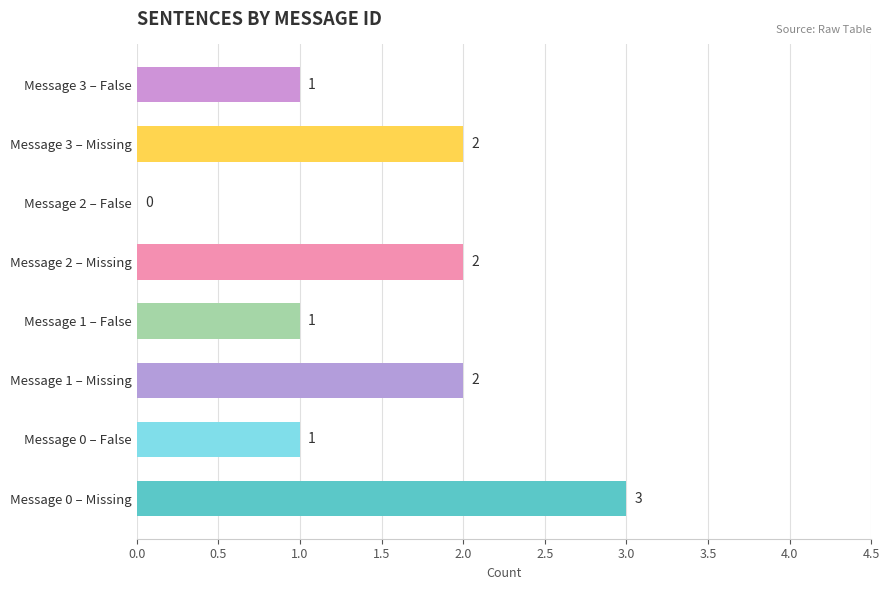

What is the greatest value displayed?

3